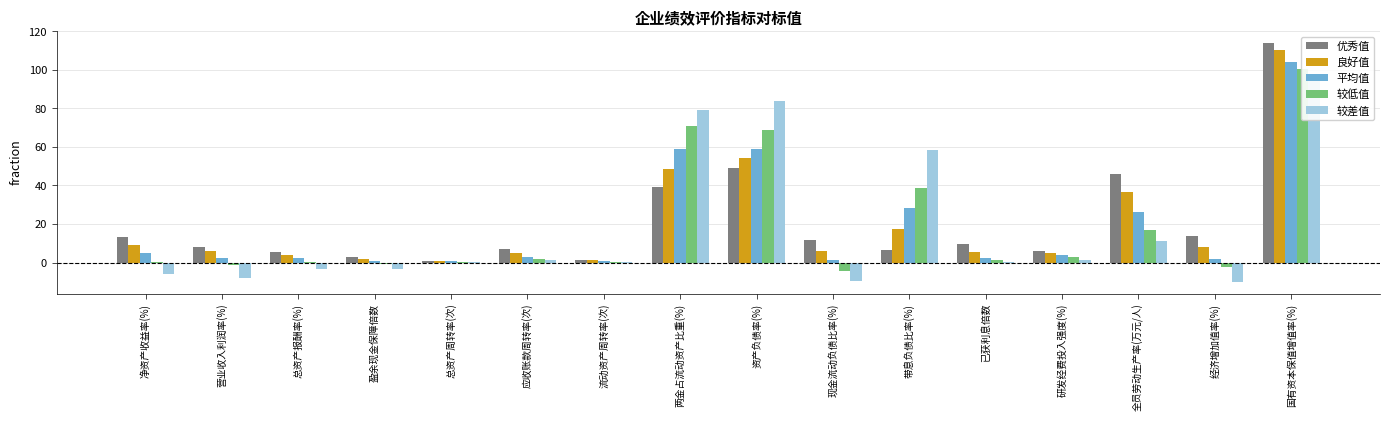

Reading left to right, list all the values displayed in this chart.

优秀值: 13.5	8.2	5.6	3.0	1.0	7.1	1.5	39.1	49.0	11.8	6.4	9.6	6.2	45.7	13.9	114.0
良好值: 9.1	5.9	3.9	1.9	0.8	5.0	1.1	48.4	54.0	6.0	17.4	5.5	5.2	36.6	8.1	110.1
平均值: 5.2	2.5	2.1	0.6	0.6	2.8	0.8	58.8	59.0	1.2	28.5	2.4	3.8	26.2	1.7	104.3
较低值: 0.5	-1.2	0.1	-0.8	0.4	1.9	0.5	71.0	69.0	-4.6	38.6	1.2	2.9	17.1	-2.5	100.5
较差值: -6.1	-7.8	-3.3	-3.2	0.2	1.3	0.3	79.0	84.0	-9.5	58.2	0.1	1.3	11.1	-9.9	95.0